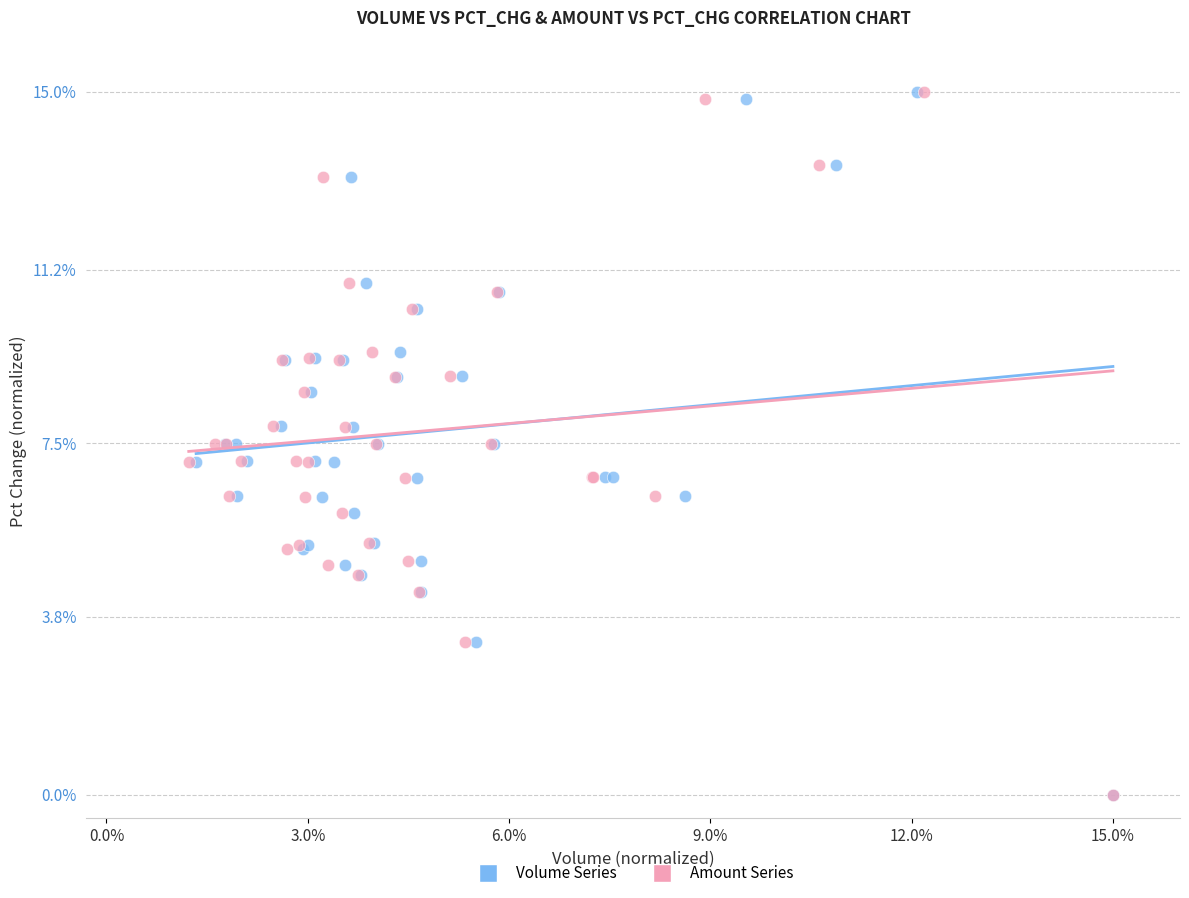

What are all the series names shown in the legend?

Volume Series, Amount Series